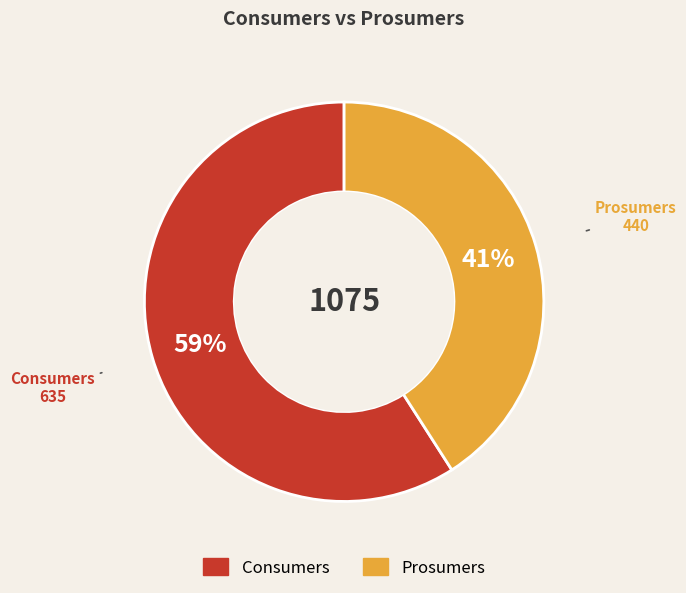

Count the number of slices in the pie.

2